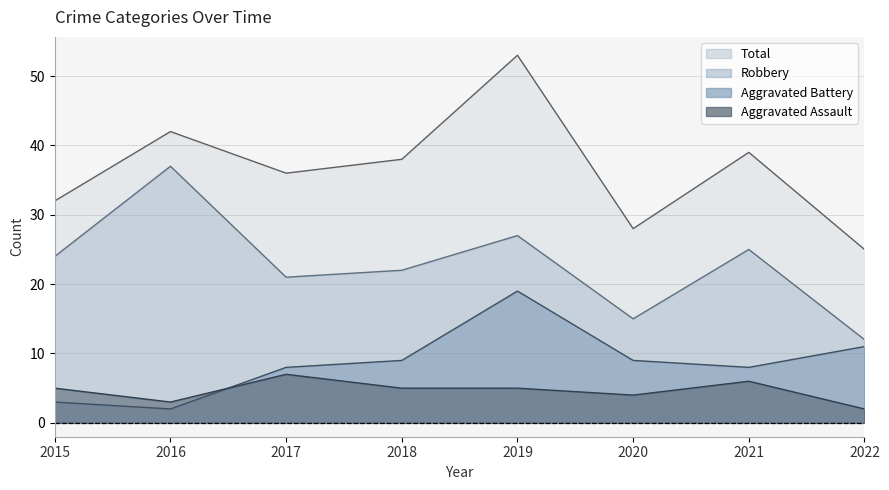

How many distinct data groups are displayed?

4